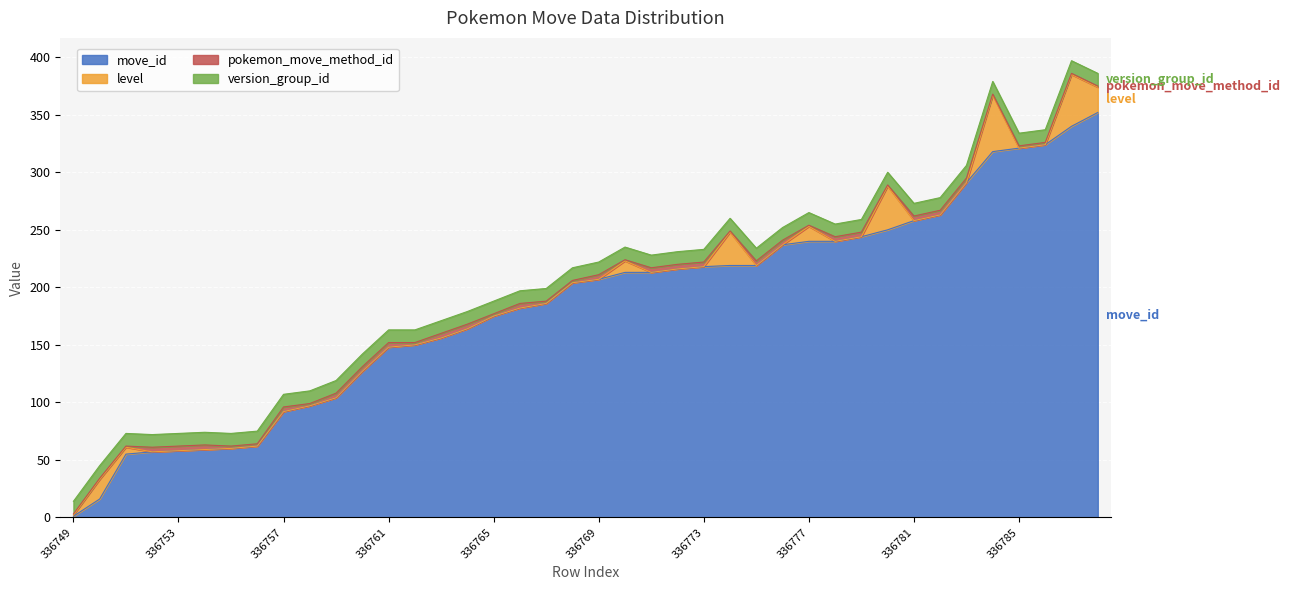

Which series has the largest range (max minus min)?

move_id